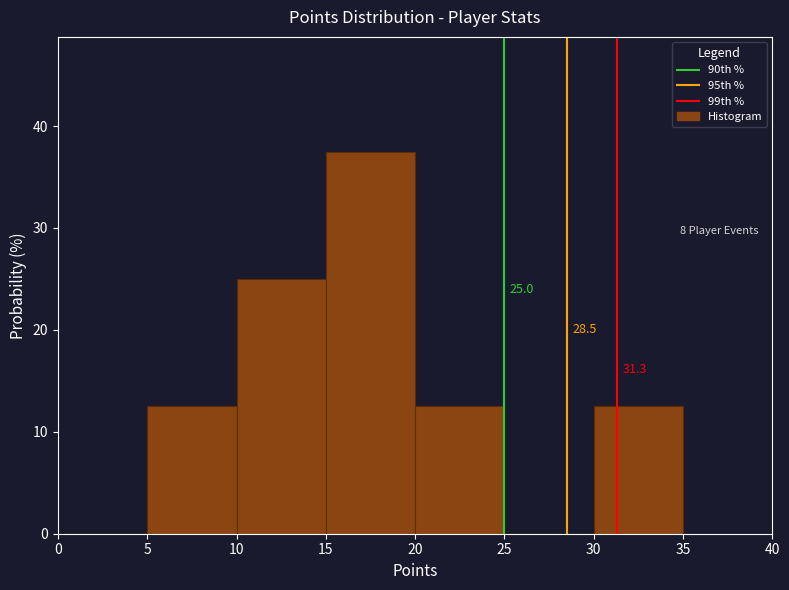

Which range on the x-axis has the tallest bar?

15 to 20